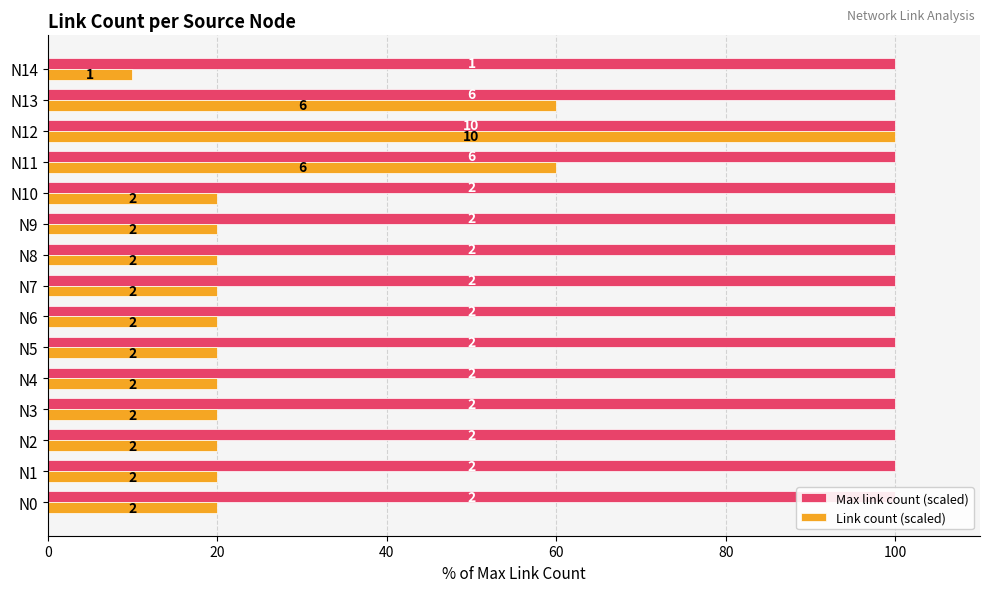

What are all the series names shown in the legend?

Max link count (scaled), Link count (scaled)